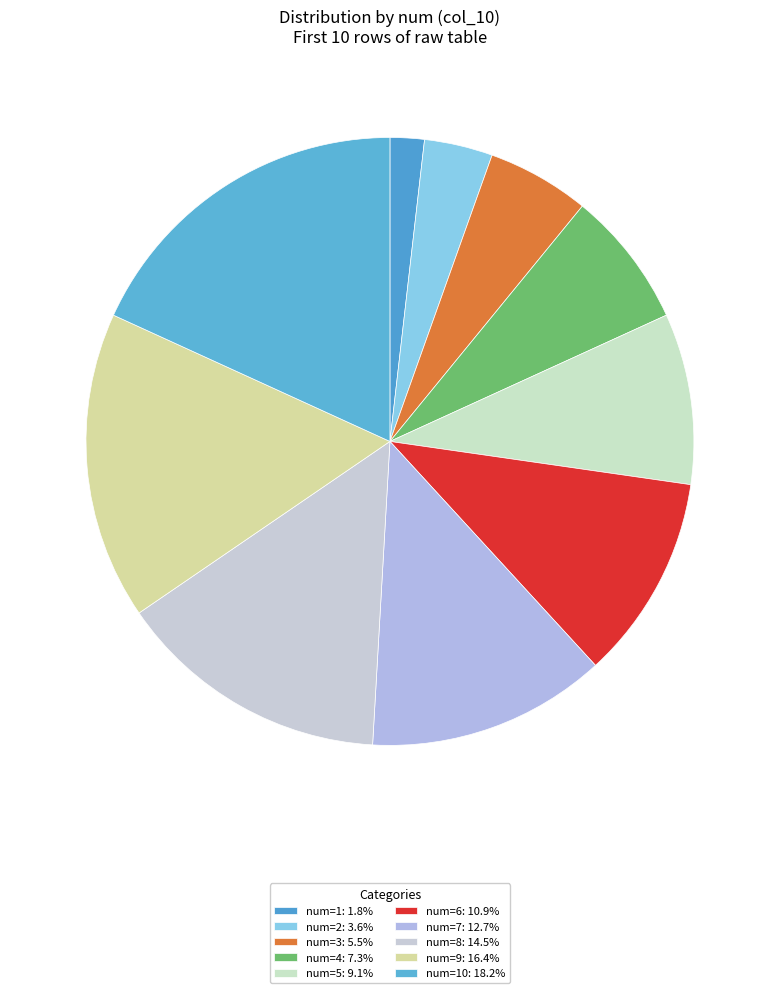

How many slices are in this pie chart?

10